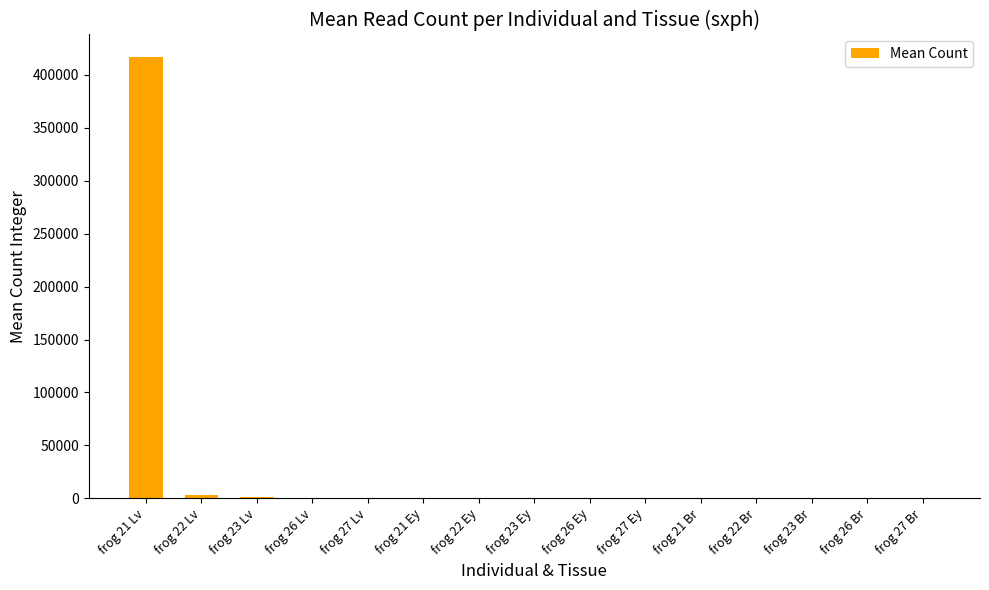

At which label does the data first exceed 42?

frog 21 Lv